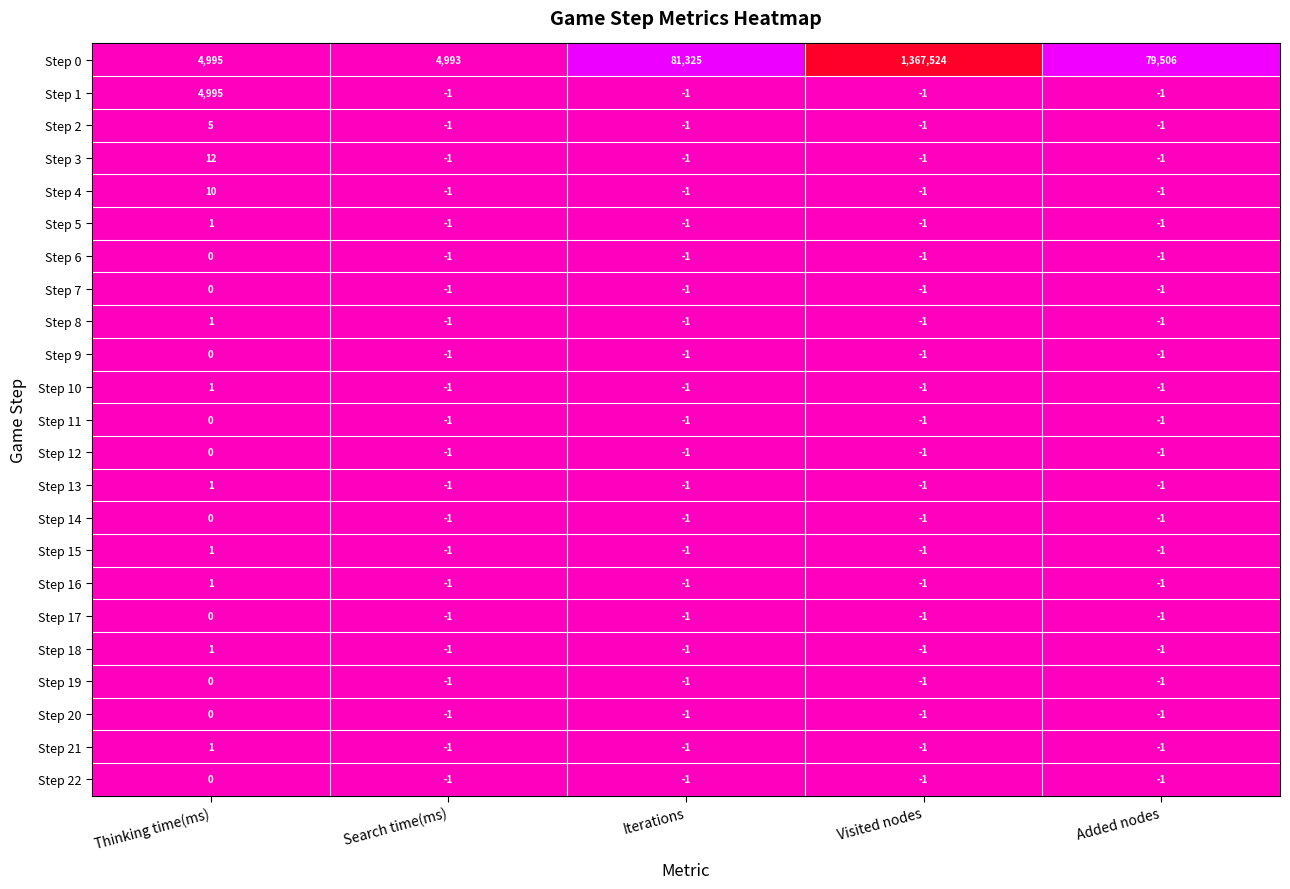

Is it true that Step 0 equals 1367524 at Visited nodes?

True